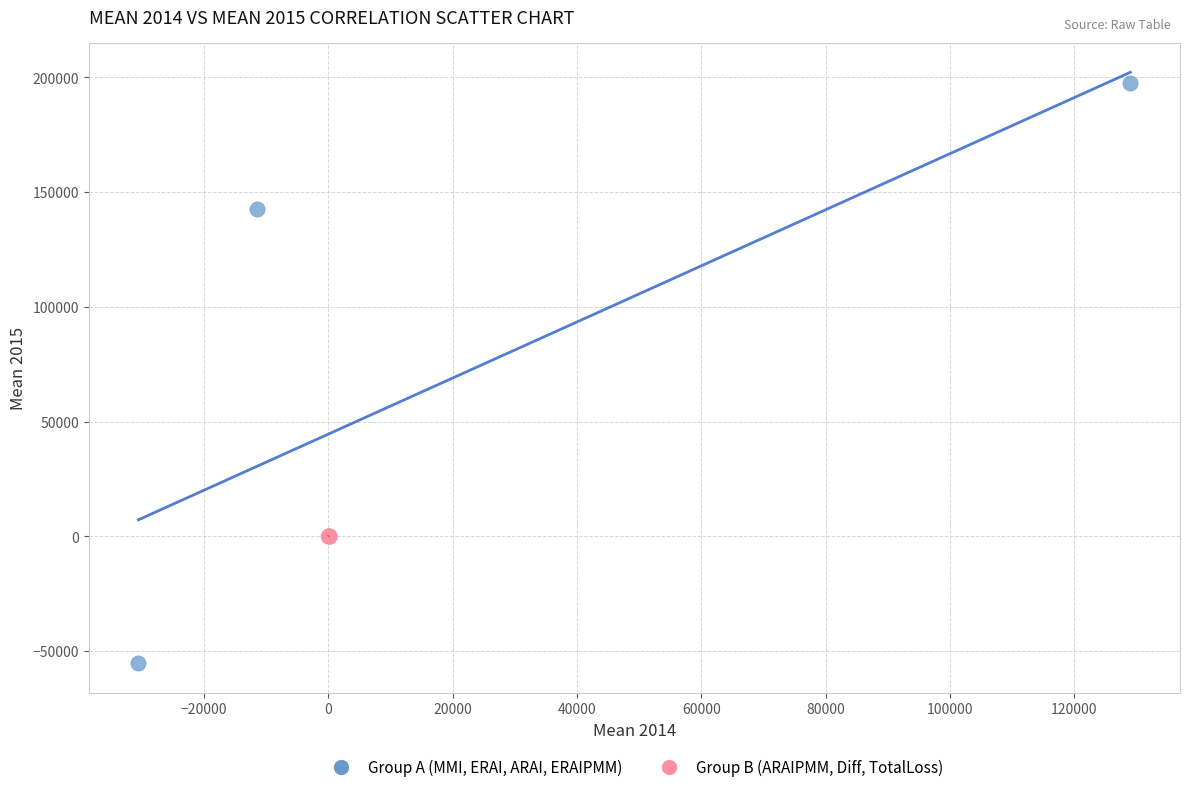

Which series has the widest spread of Y values?

Group A (MMI, ERAI, ARAI, ERAIPMM)